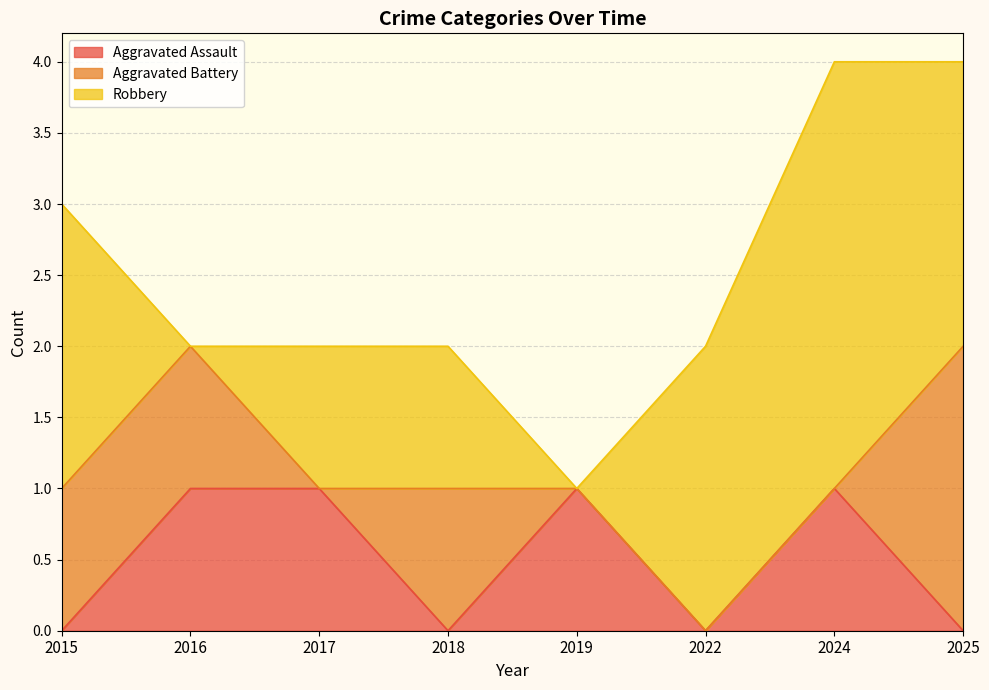

Reading left to right, list all the values displayed in this chart.

Aggravated Assault: 2015=0	2016=1	2017=1	2018=0	2019=1	2022=0	2024=1	2025=0
Aggravated Battery: 2015=1	2016=1	2017=0	2018=1	2019=0	2022=0	2024=0	2025=2
Robbery: 2015=2	2016=0	2017=1	2018=1	2019=0	2022=2	2024=3	2025=2